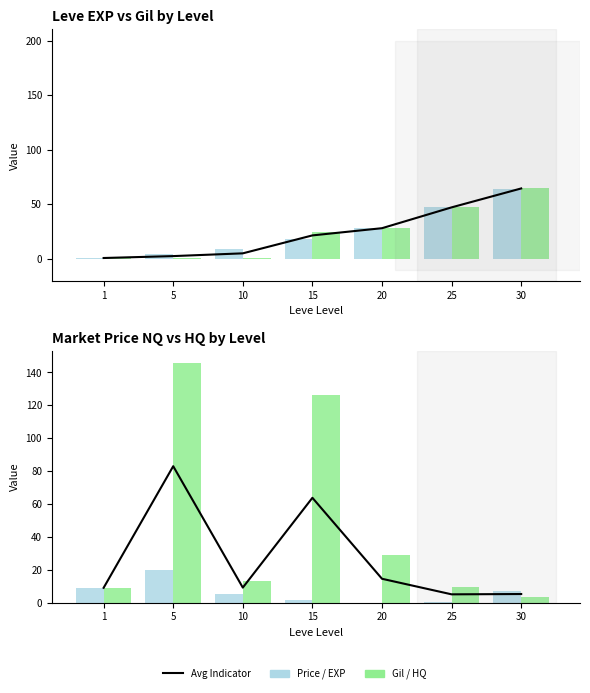

At which label does Avg Indicator reach its peak?

5